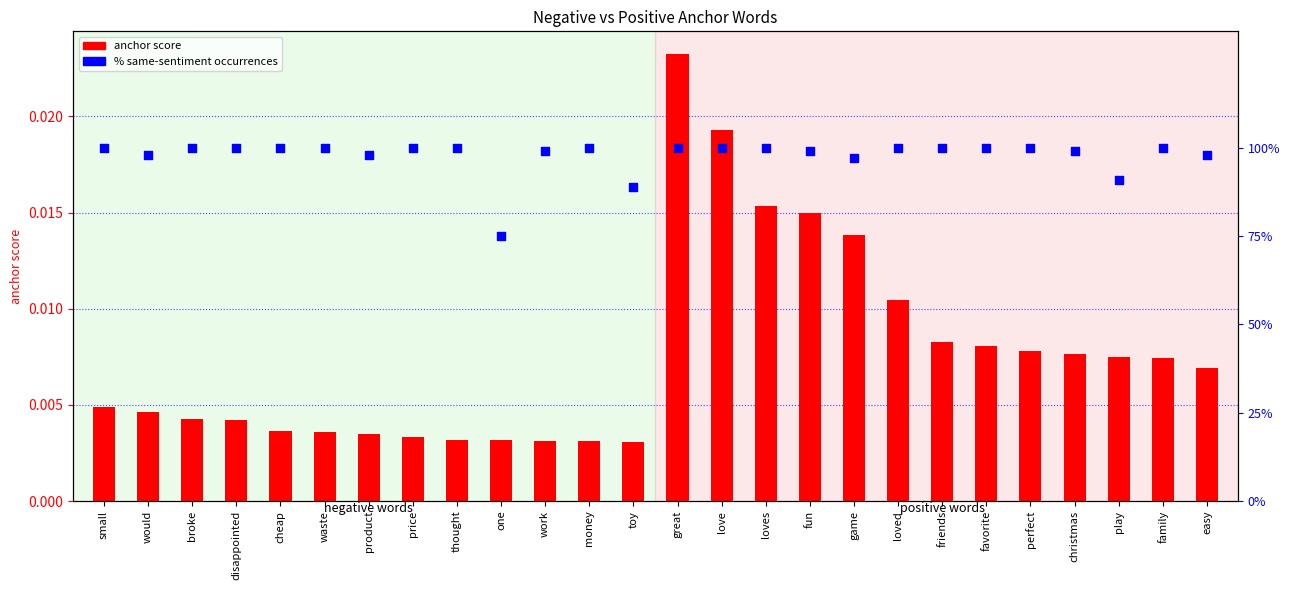

Is the value of anchor score at easy greater than the value of % sentiment at family?

No